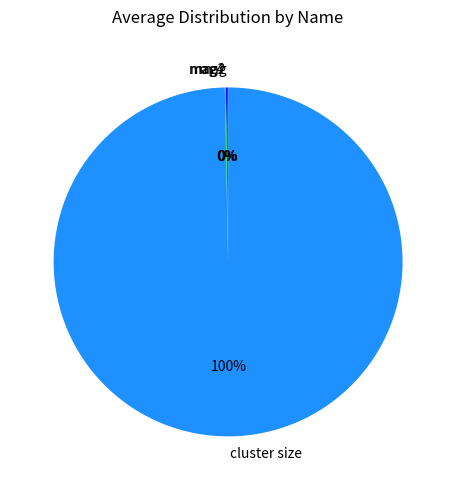

To the nearest percent, what is the average slice percentage?

25%